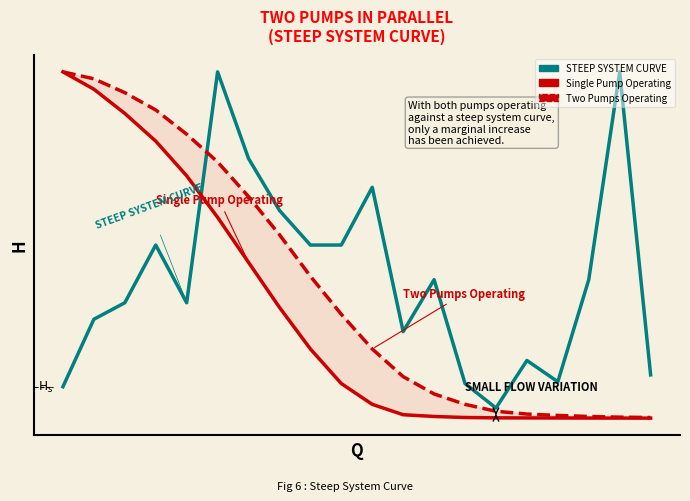

True or false: Two Pumps Operating and Single Pump Operating cross at least once.

False